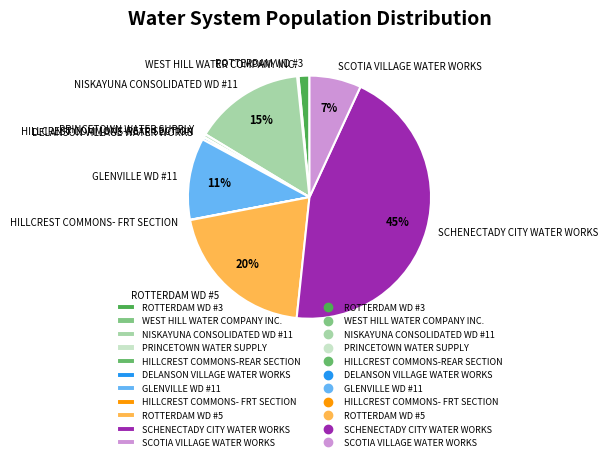

The ROTTERDAM WD #3 slice represents 11% of the pie. True or false?

False